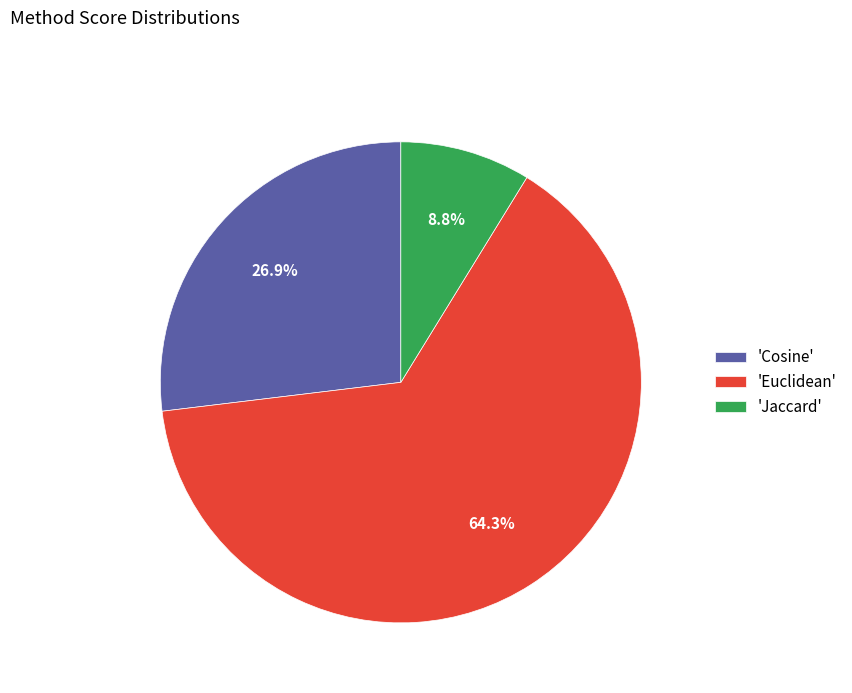

Between 'Euclidean' and 'Jaccard', which is larger?

'Euclidean'